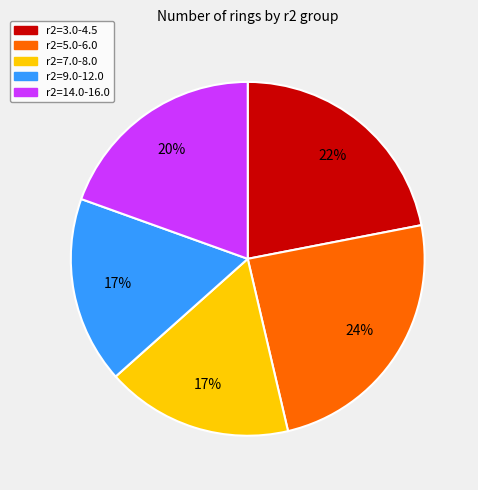

Is there any slice that represents more than half of the pie?

No